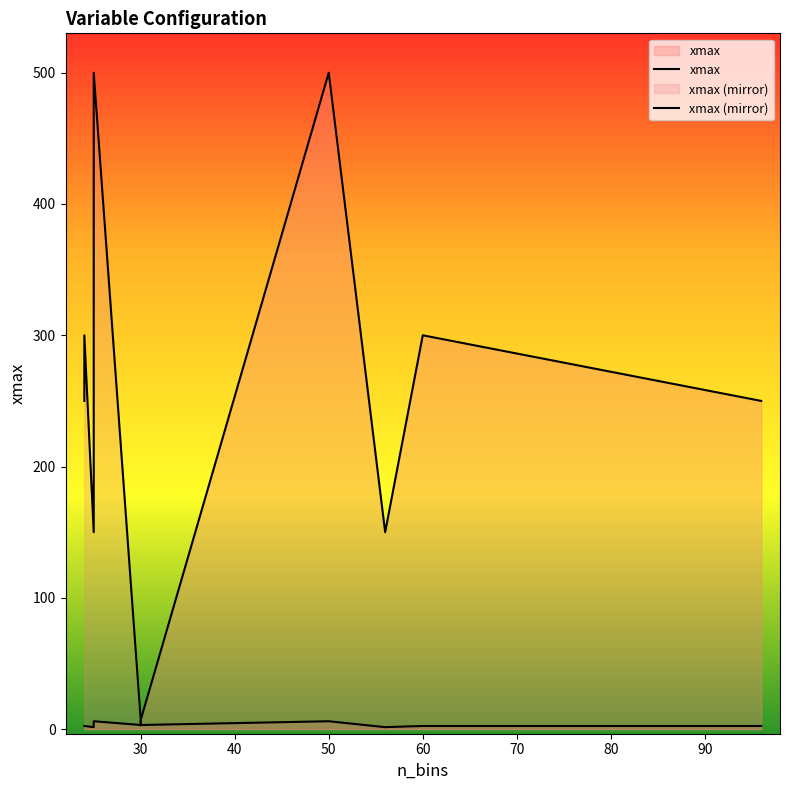

Is the value of xmax at 50 greater than the value of xmax (mirror) at 50?

Yes